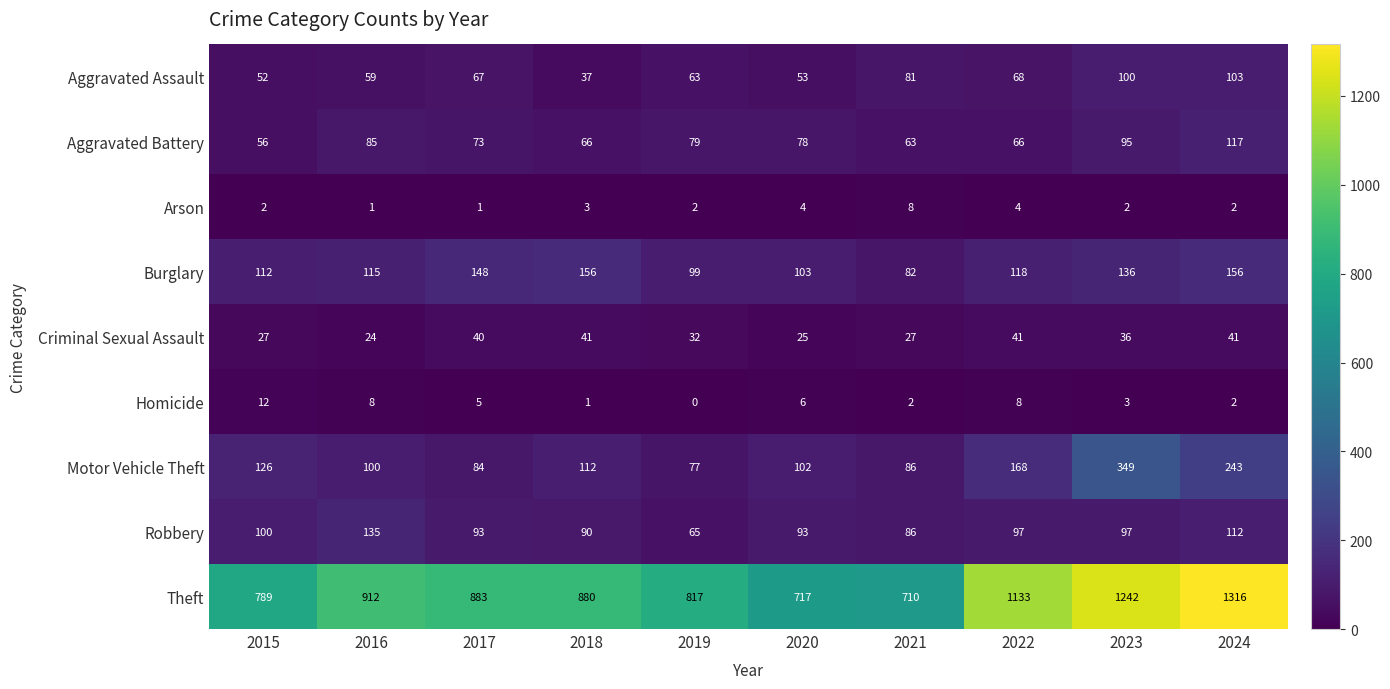

True or false: Aggravated Assault has a value of 100 at 2023.

True